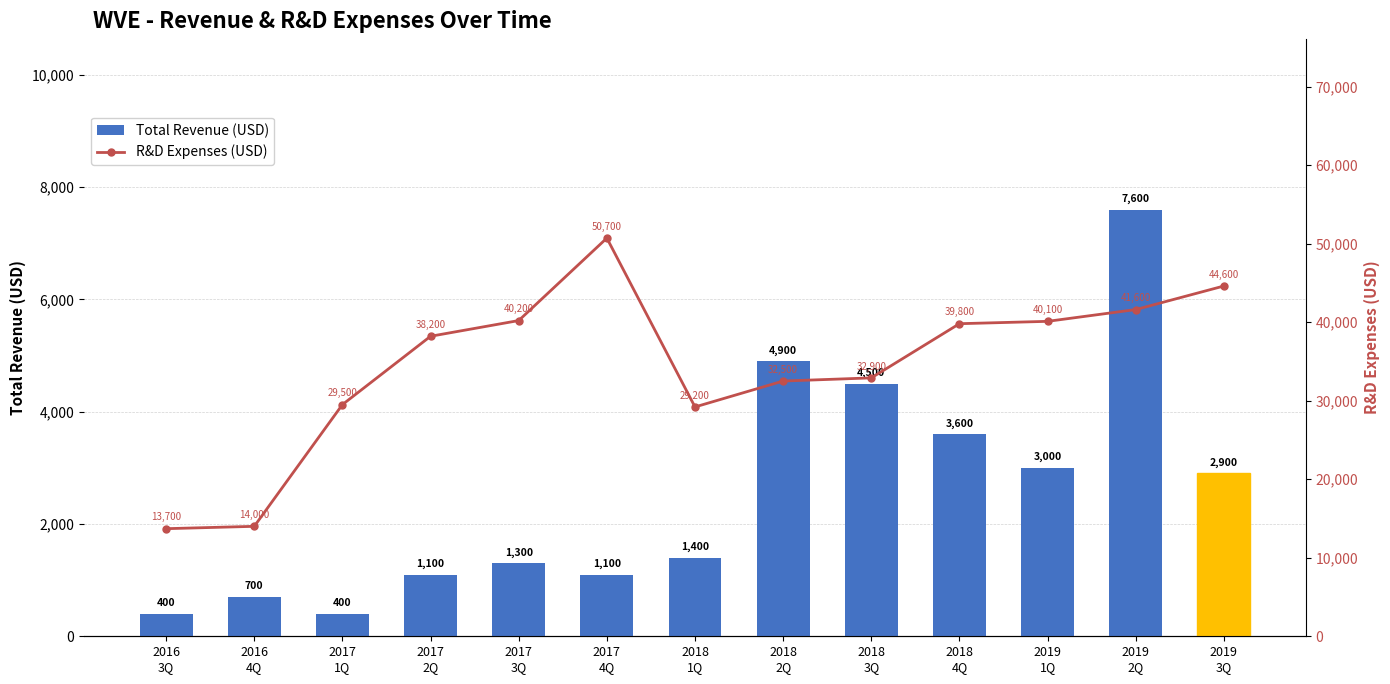

What position from the right is 2018
1Q?

7